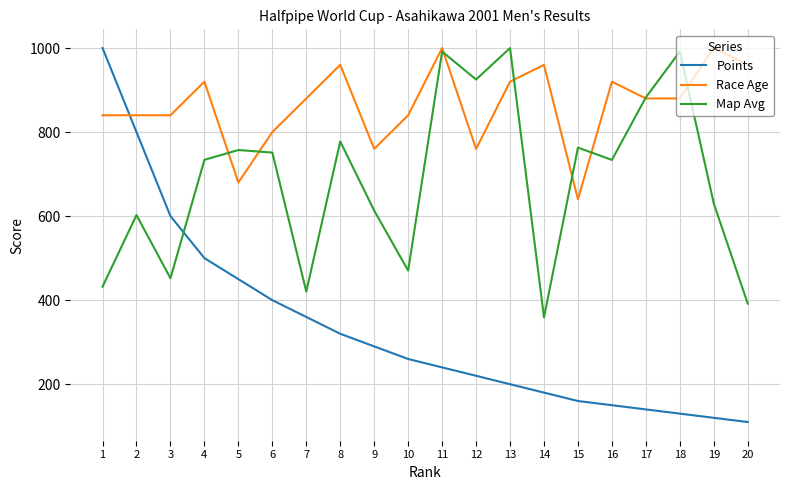

What is the difference between the maximum and minimum values in the Map Avg series?

640.9